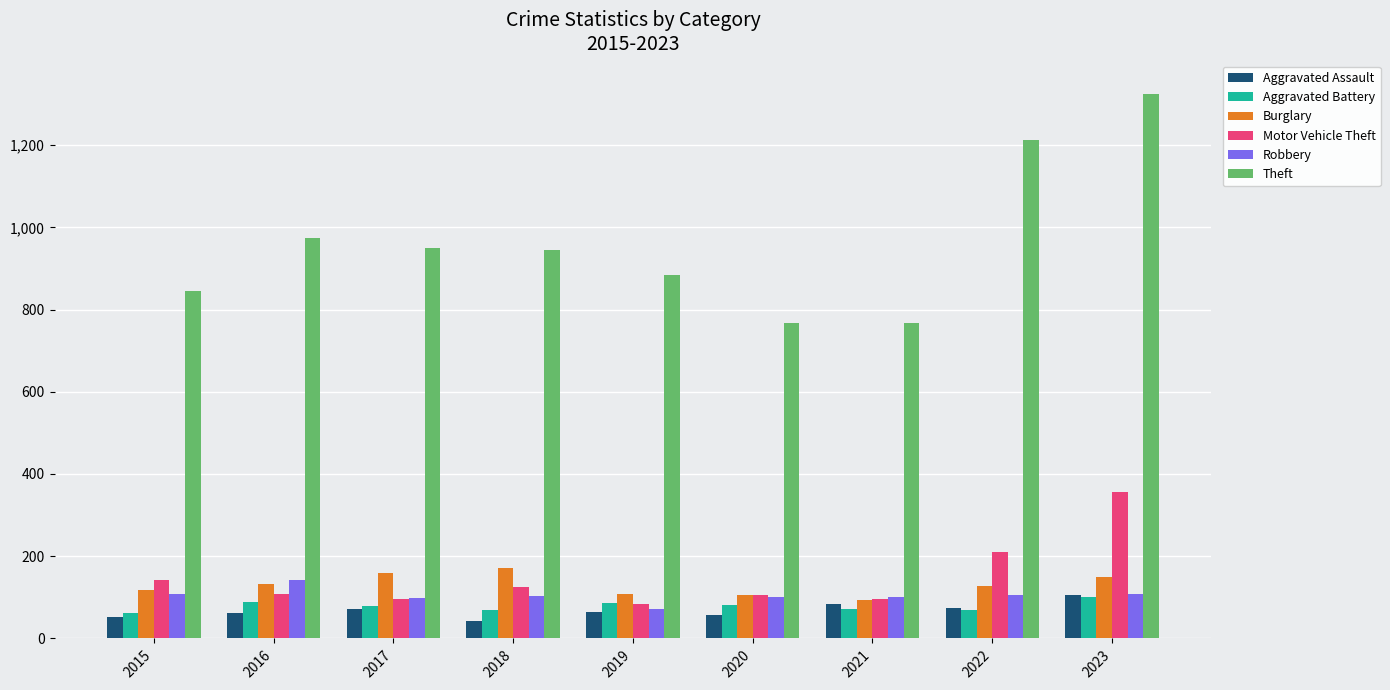

True or false: Theft has a value of 767 at 2020.

True